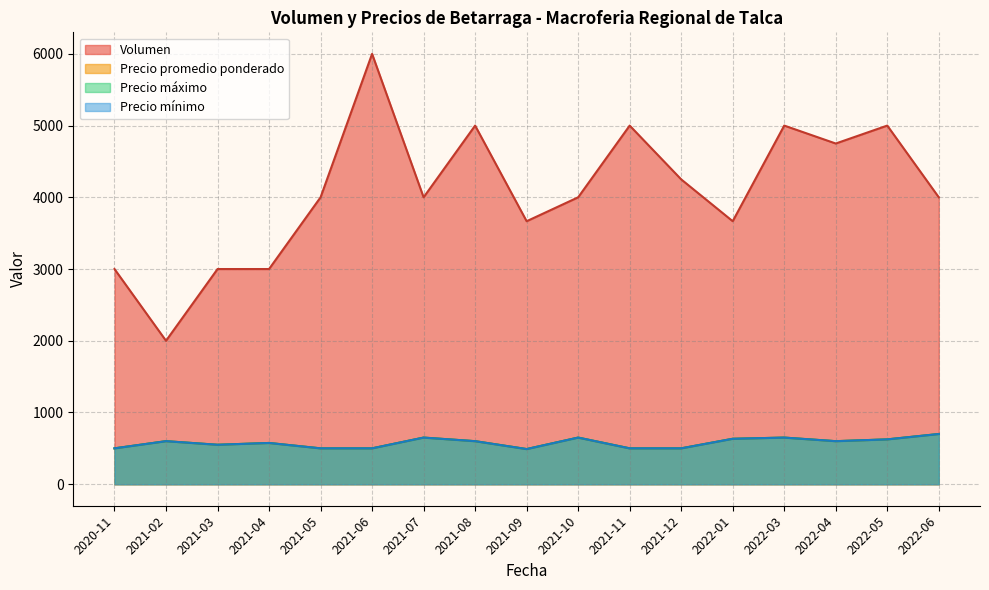

Which has a higher value, 2022-03 or 2021-11?

2022-03